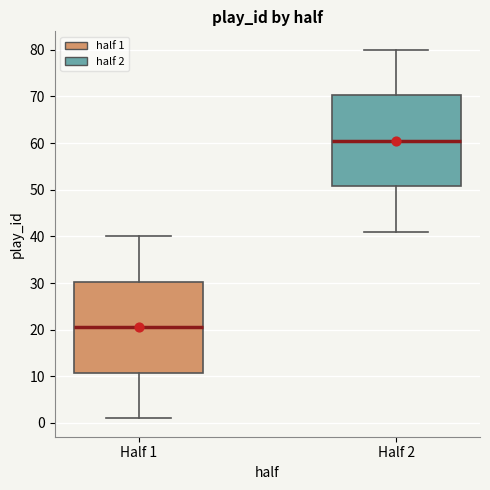

Reading left to right, transcribe this box plot: for each box, give where its median line is, the range the box spans, and where its two whiskers end, as read against the y-axis. The values are not printed on the chart, so give them approximately, as read against the axis.

Half 1: median 21, box 11 to 30, whiskers 1 to 40
Half 2: median 61, box 51 to 70, whiskers 41 to 80